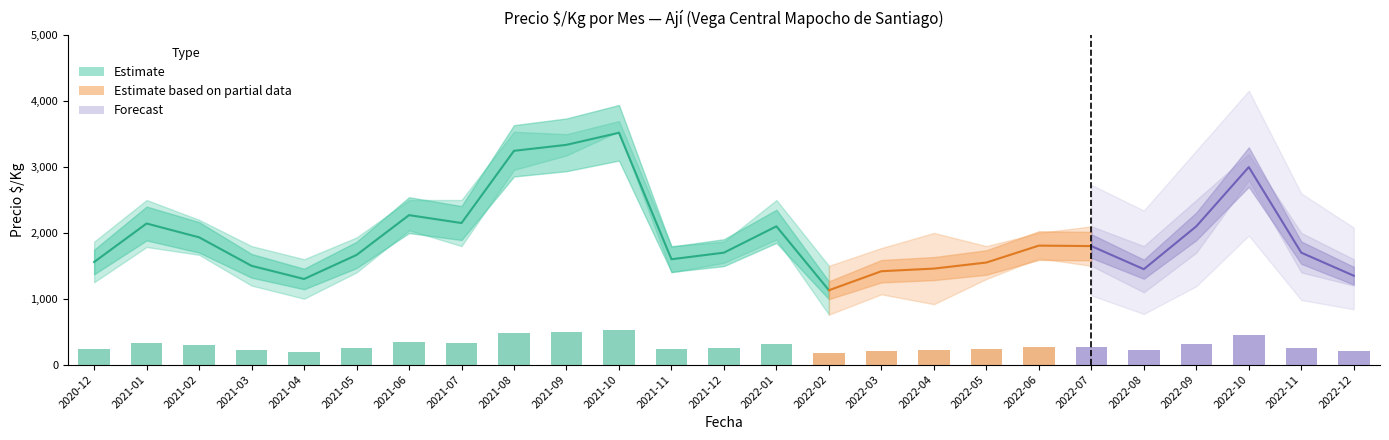

What is the greatest value displayed?

3700